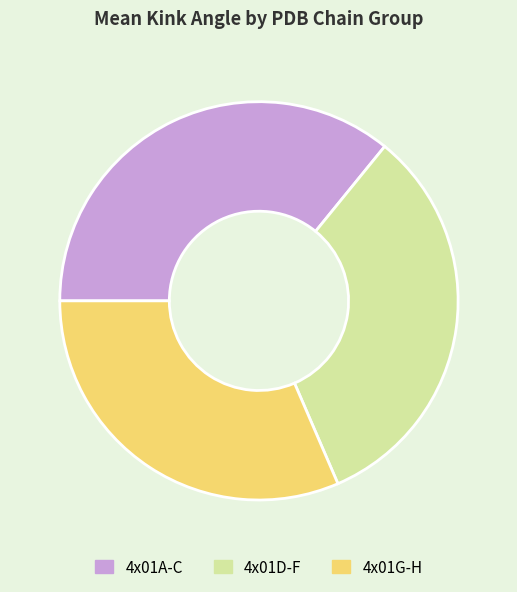

How many slices are in this pie chart?

3